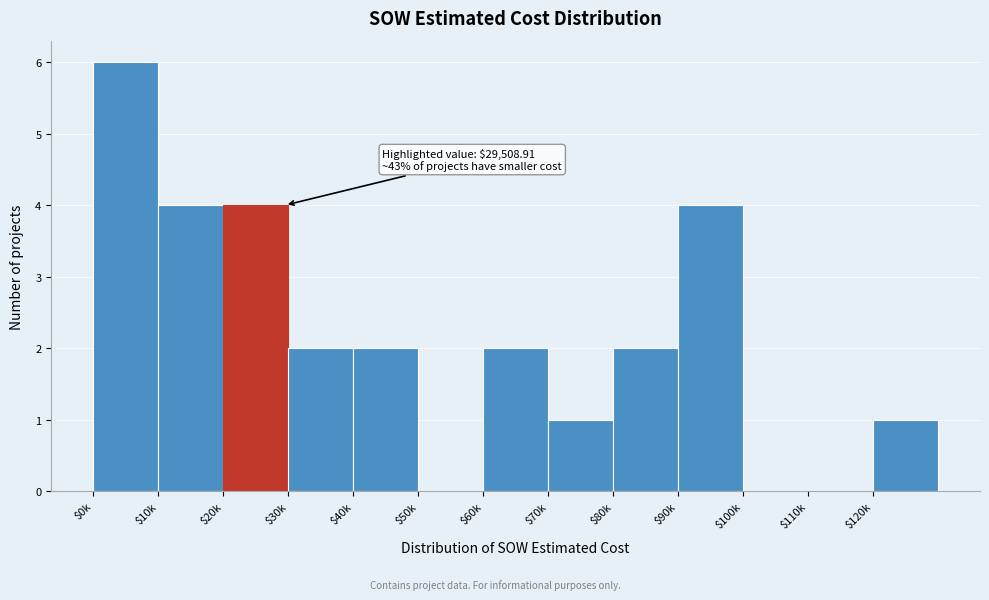

Is it true that the value at $0k is 8?

False